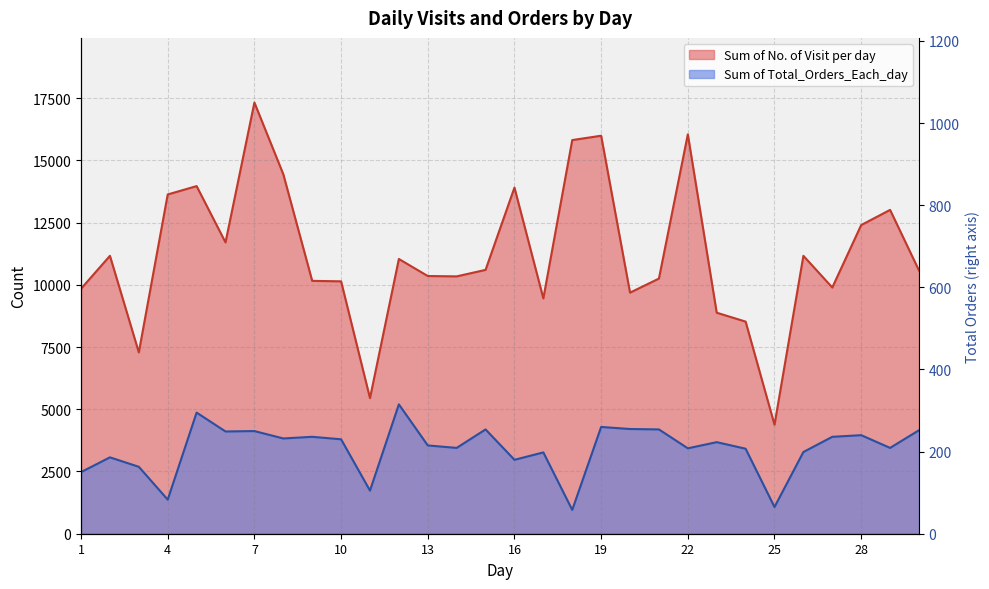

What is the value of the Sum of No. of Visit per day point at the 21st from the left?

10251.0